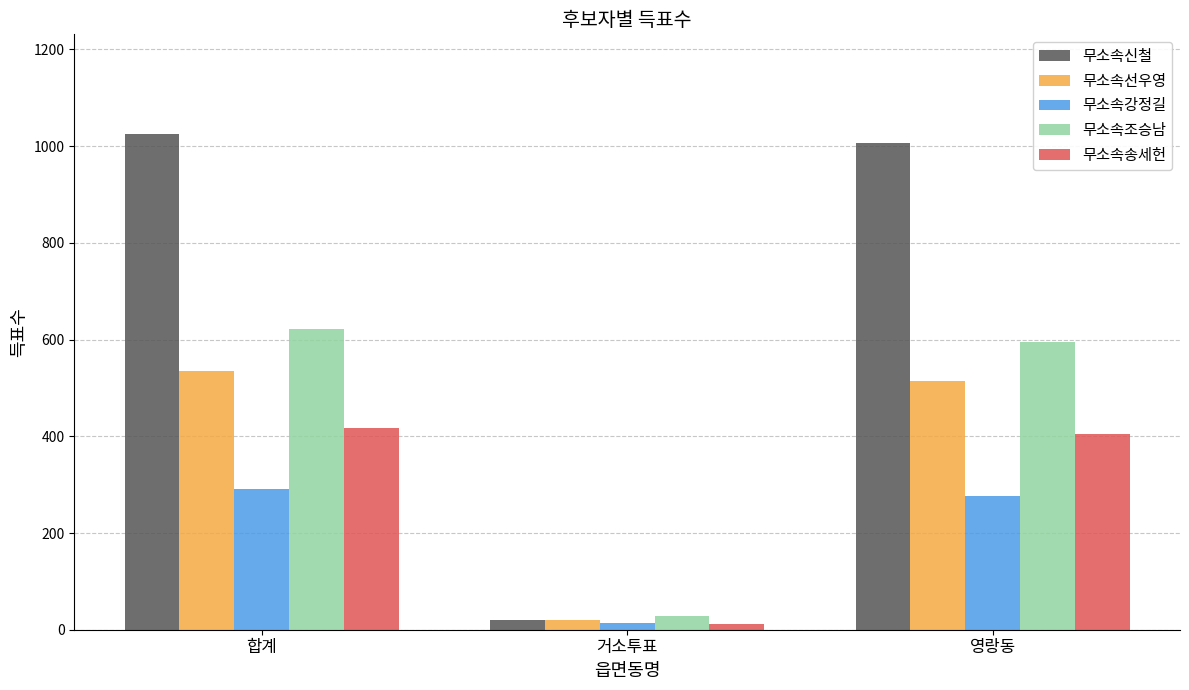

What is the difference between the maximum and minimum values in the 무소속조승남 series?

594